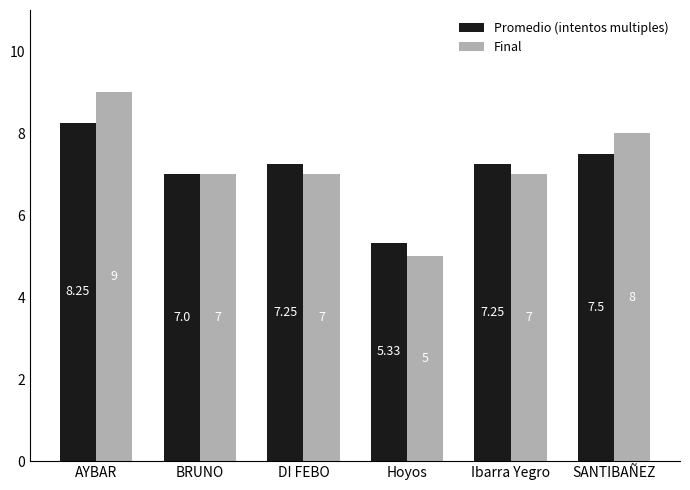

At which label does Final reach its peak?

AYBAR